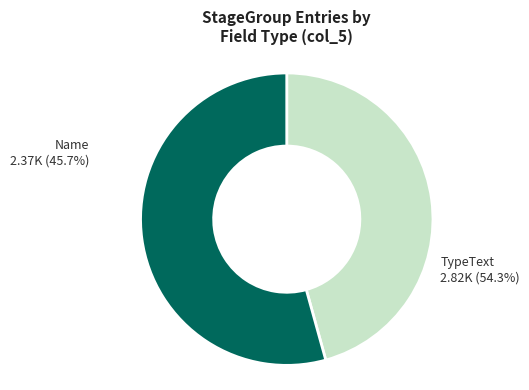

What is the ratio of the value at TypeText to the value at Name?

1.2